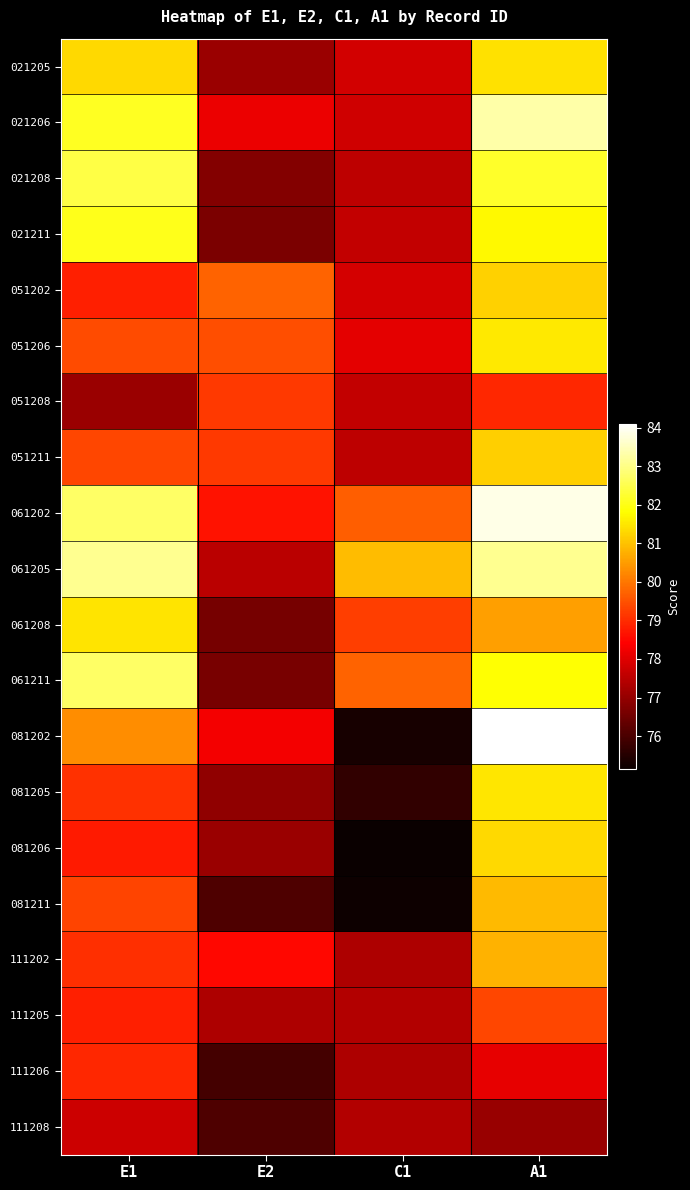

Count the number of categories in the chart.

4